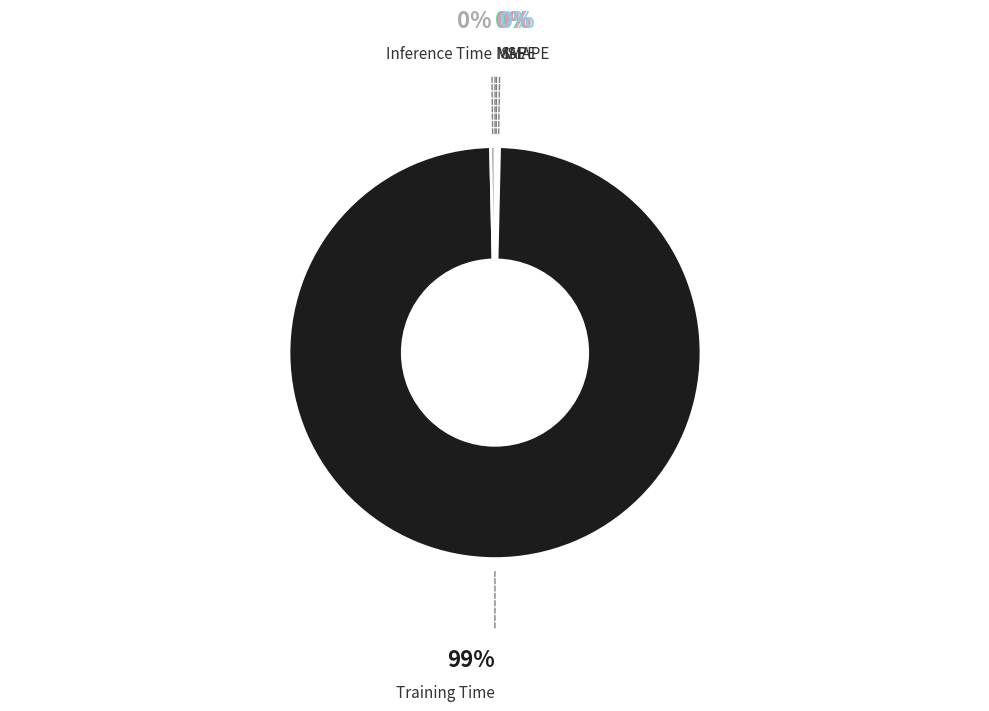

What is the largest slice in the pie chart?

Training Time